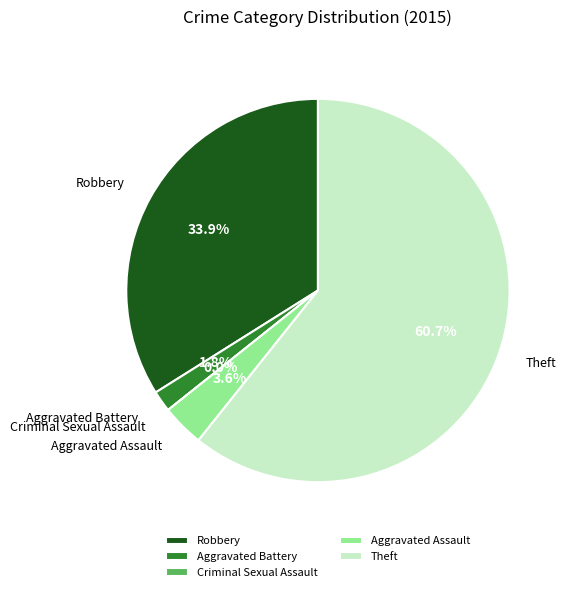

How much of the chart is everything except Robbery?

66.1%